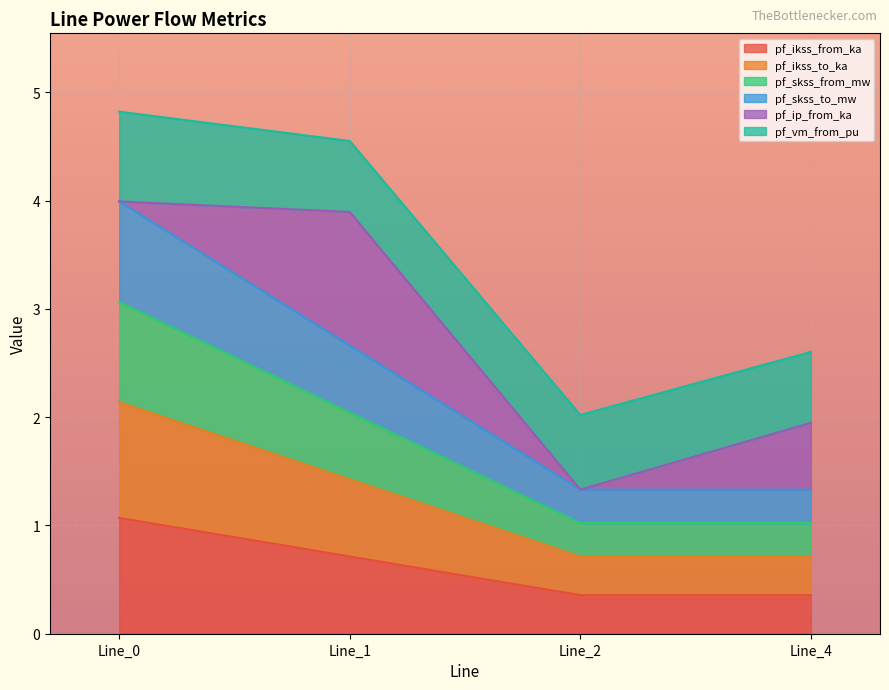

Does the chart display data point markers on the line(s)?

No